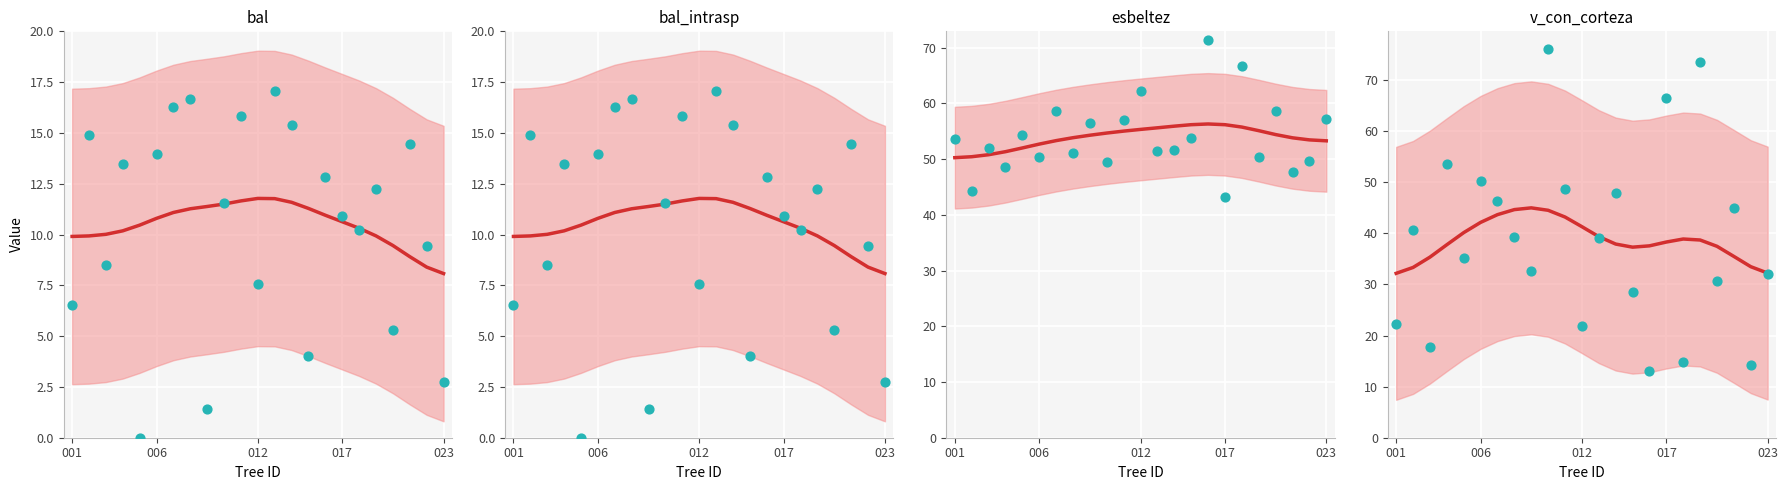

What are all the series names shown in the legend?

bal, bal_intrasp, esbeltez, v_con_corteza